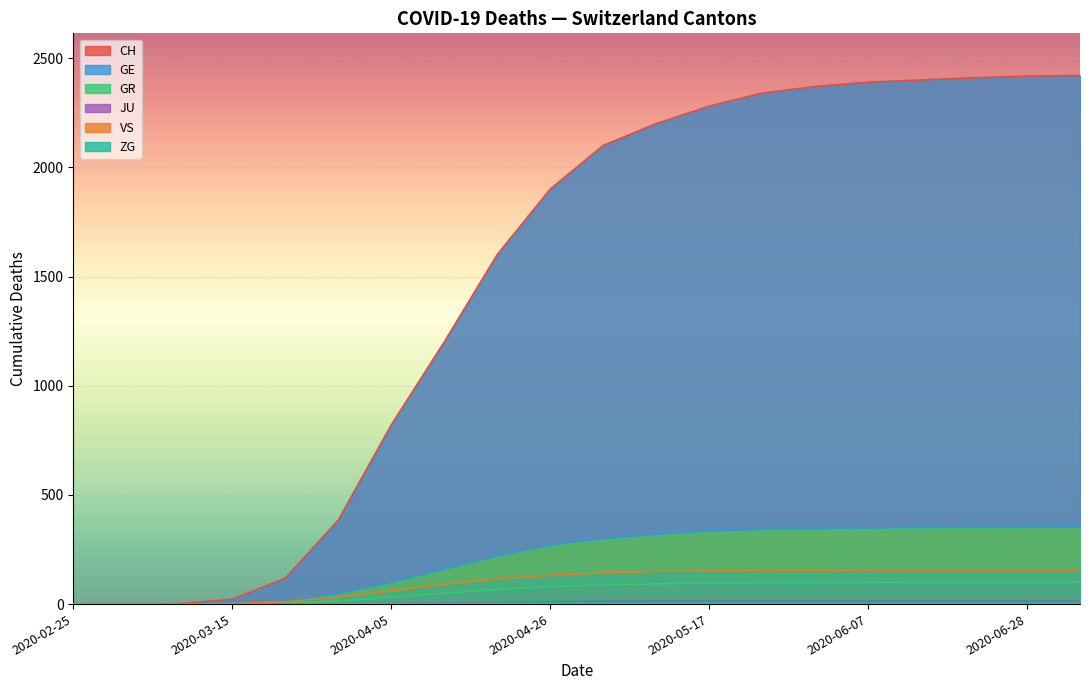

What is the difference between the second highest and second lowest values in the JU series?

14